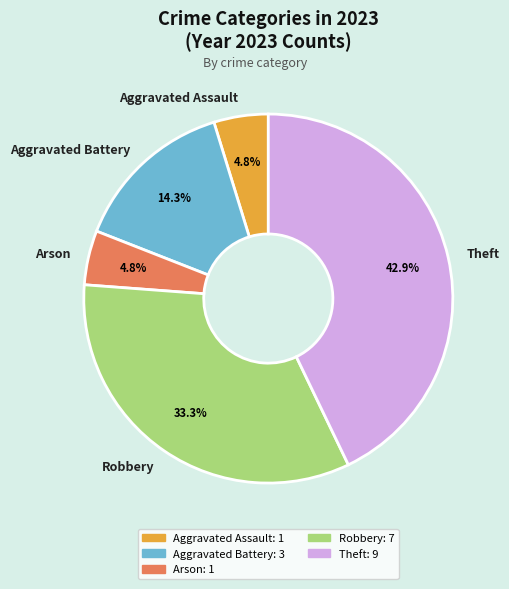

How many slices are in this pie chart?

5